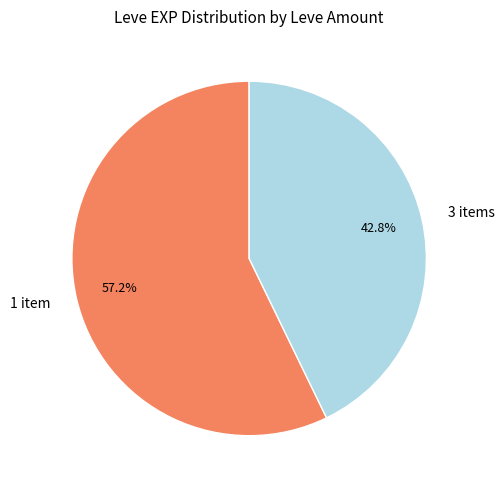

How many slices are in this pie chart?

2